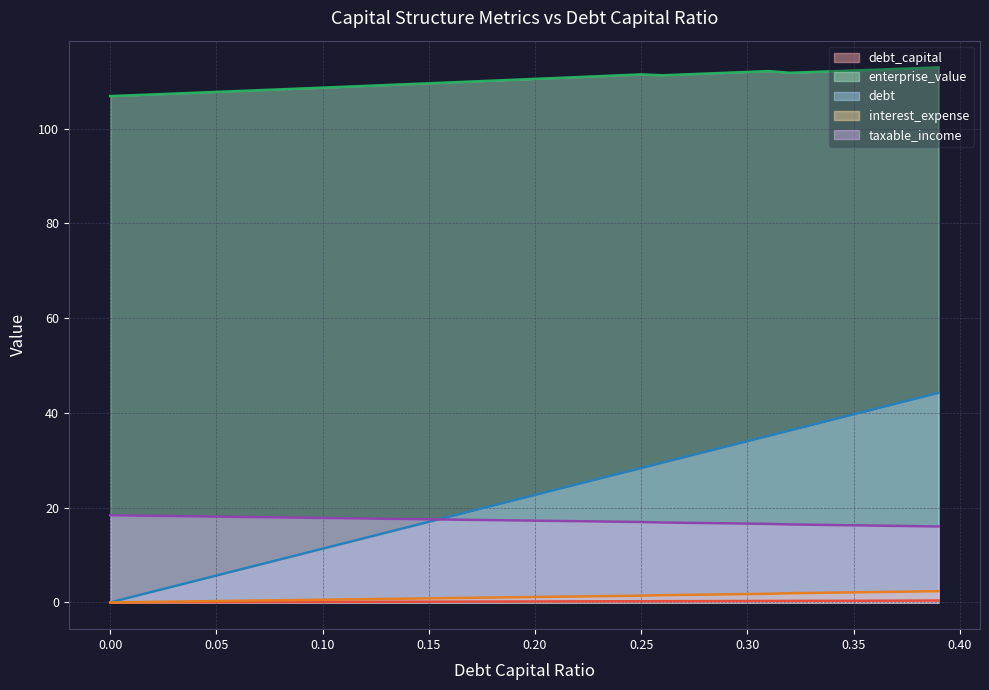

What is the maximum value for taxable_income?

18.4